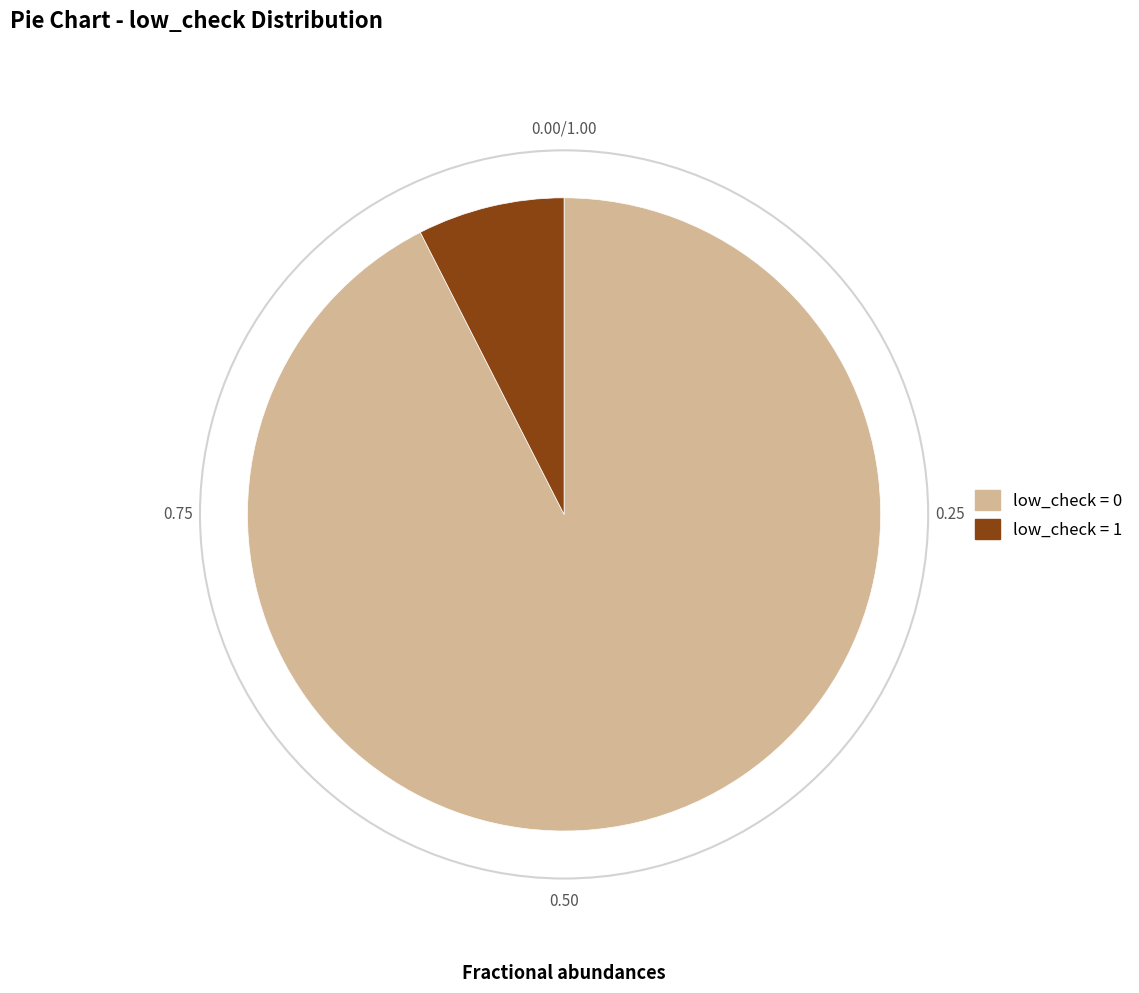

Which category accounts for the majority?

low_check = 0